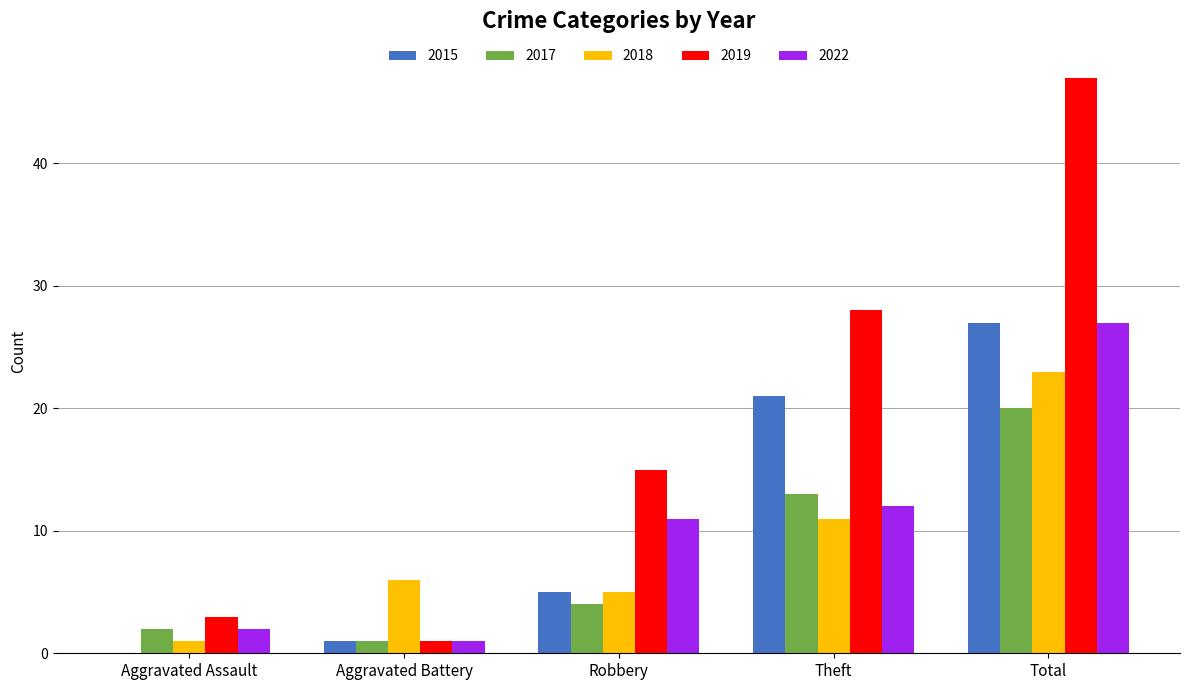

Which label corresponds to the largest value in the chart?

Total